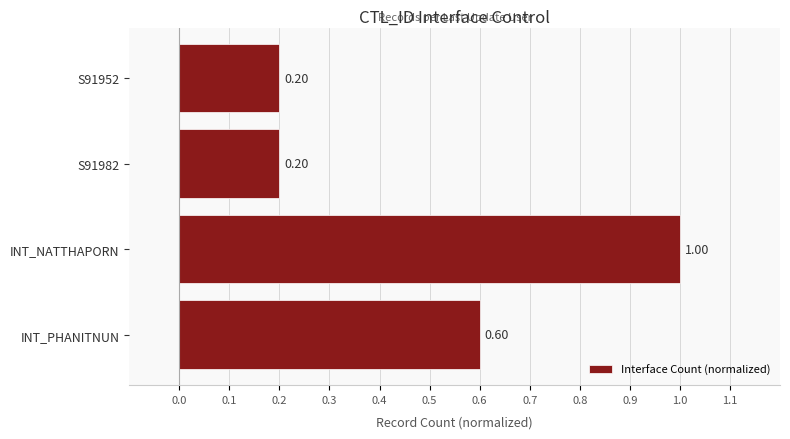

What is the difference between the second highest and second lowest values?

0.4